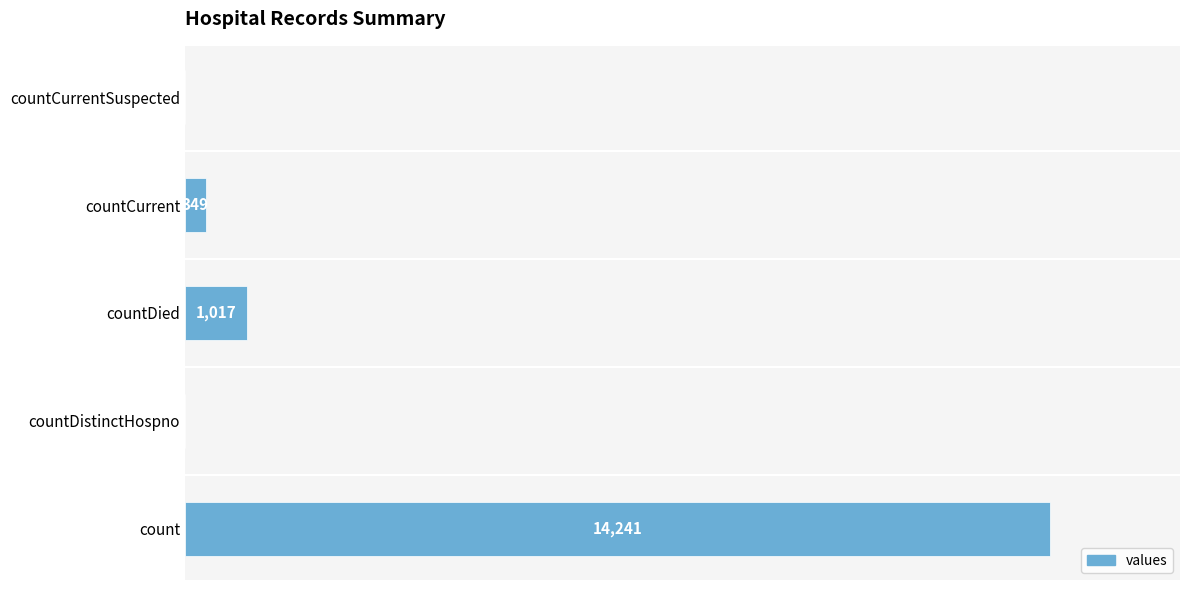

Which has a higher value, count or countCurrentSuspected?

count